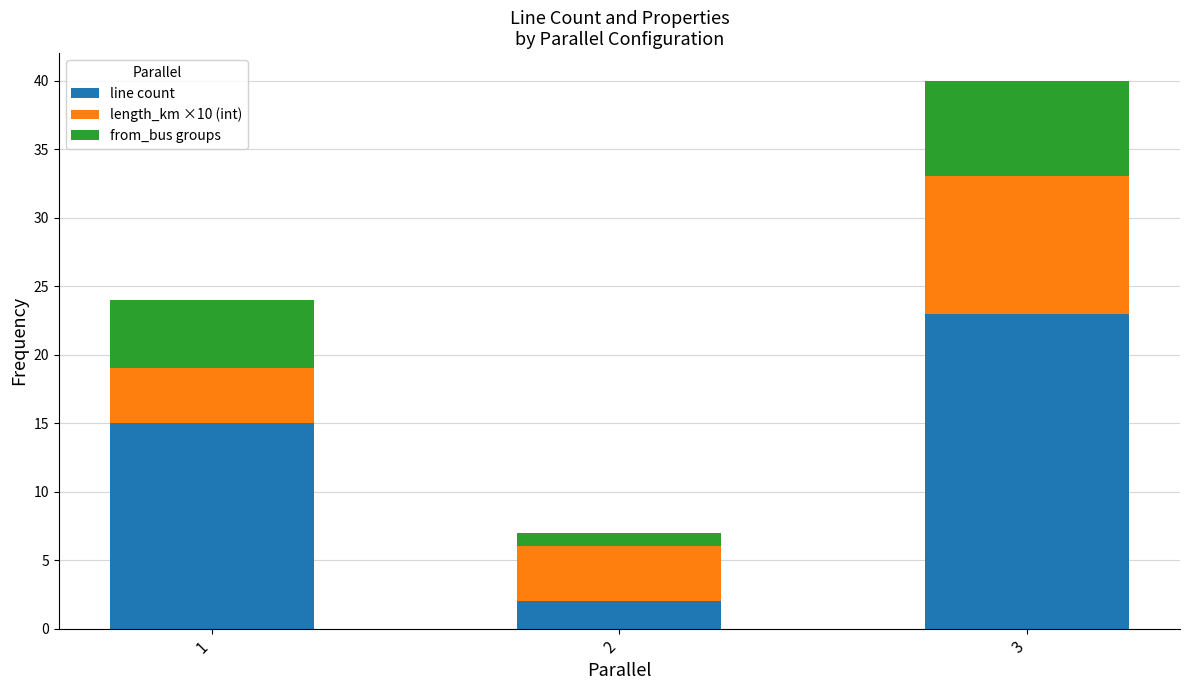

What is the total value across all series at 3?

40